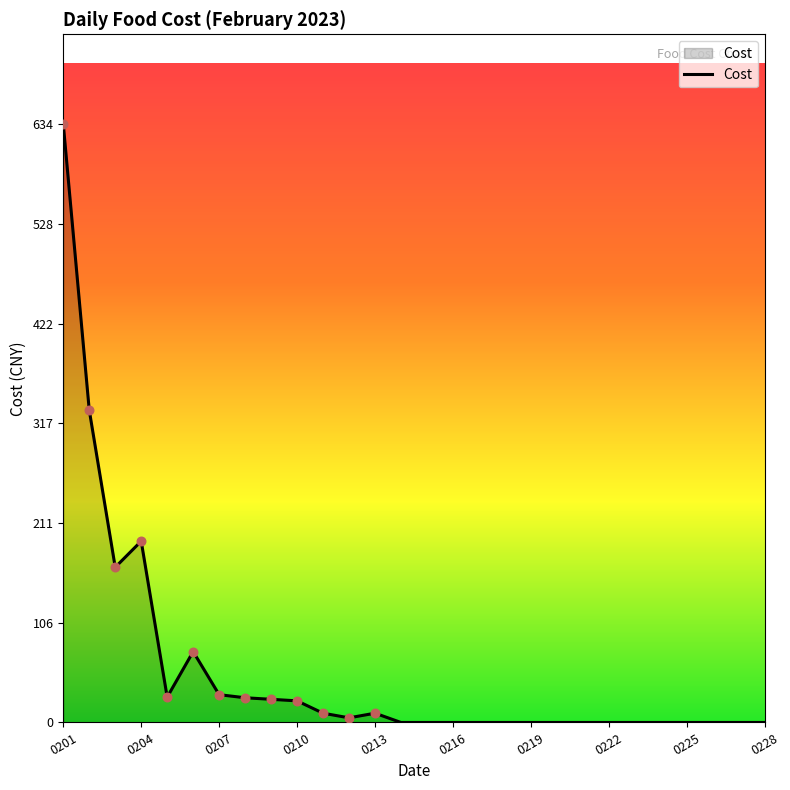

What is the difference between the maximum and minimum values?

633.7